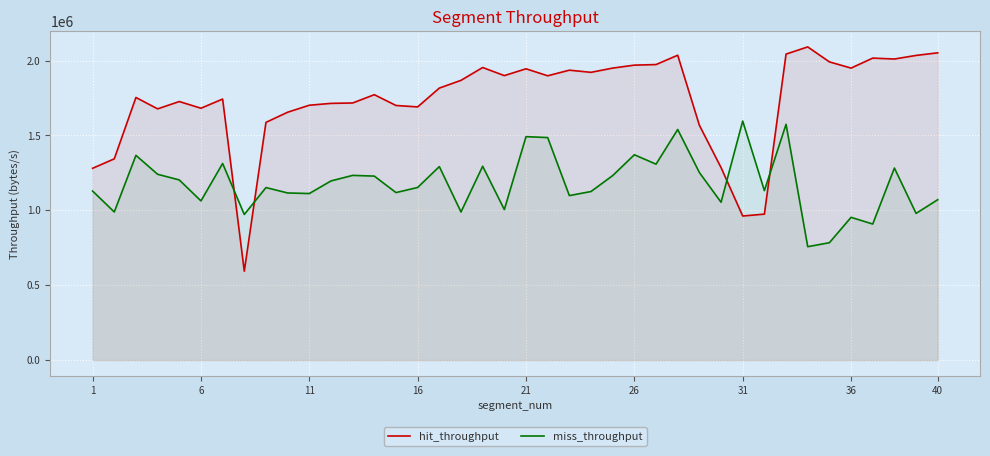

What is the total value across all series at 1?

2409405.2